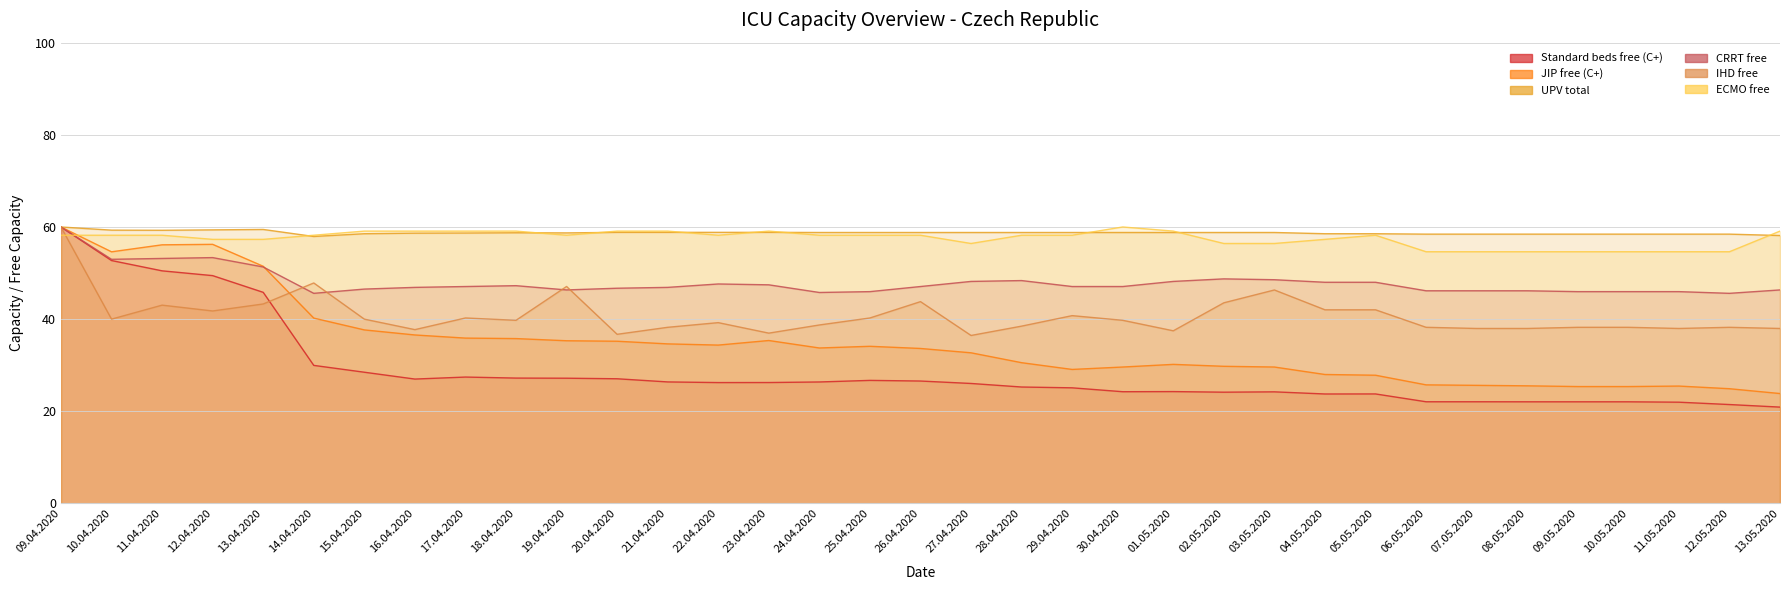

Which series has the largest total across all categories?

UPV total